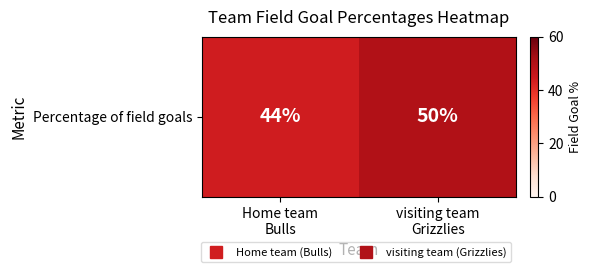

List the labels in order of value, largest first.

visiting team
Grizzlies, Home team
Bulls